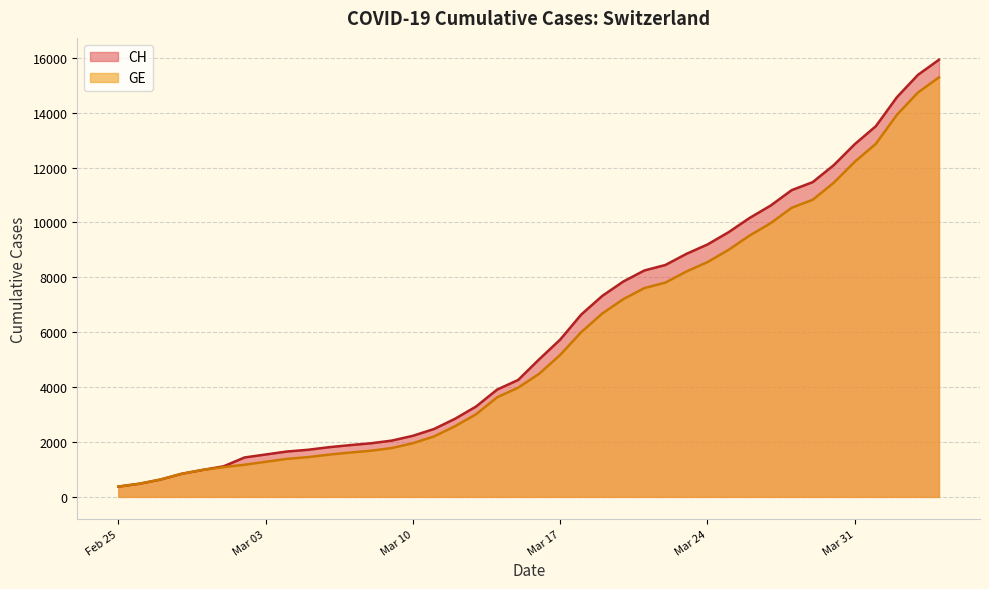

What is the label of the 34th point from the left?

2020-03-29